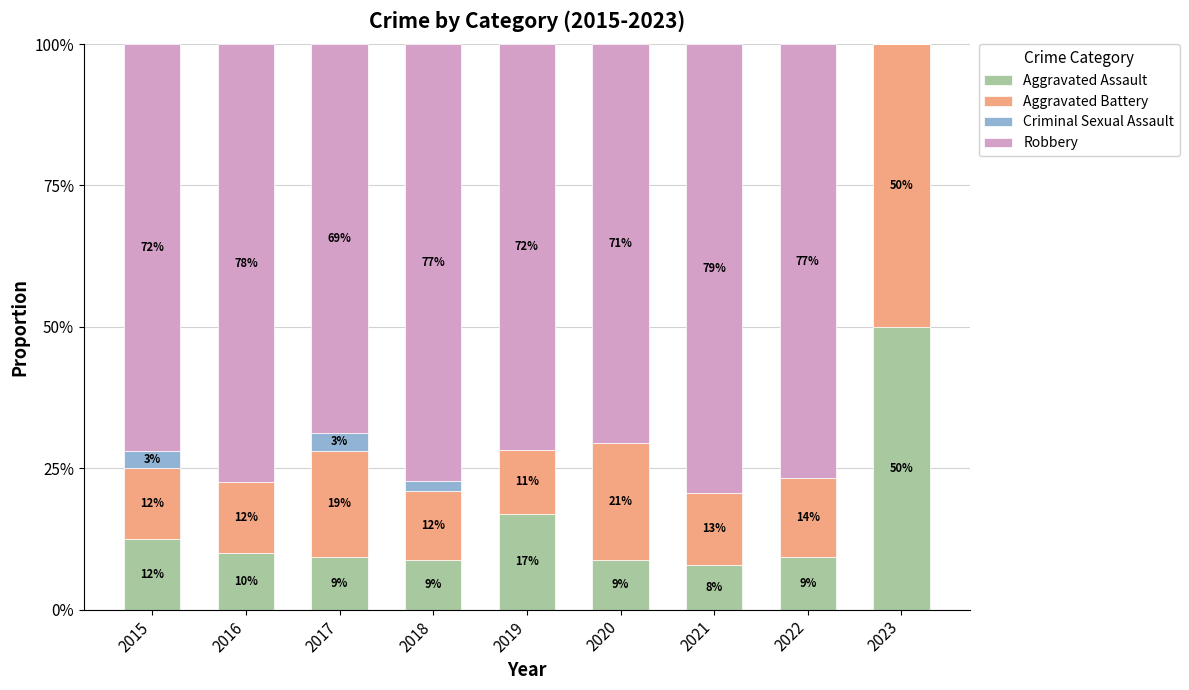

At which category is the sum across all series the highest?

2015